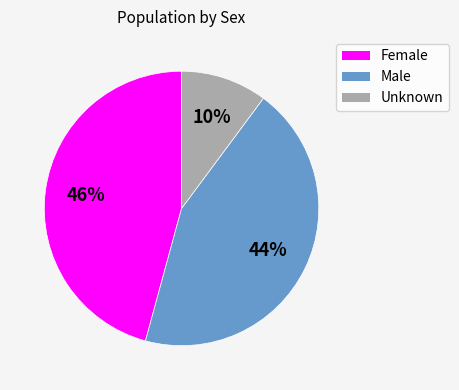

What is the ratio of the value at Male to the value at Female?

1.0